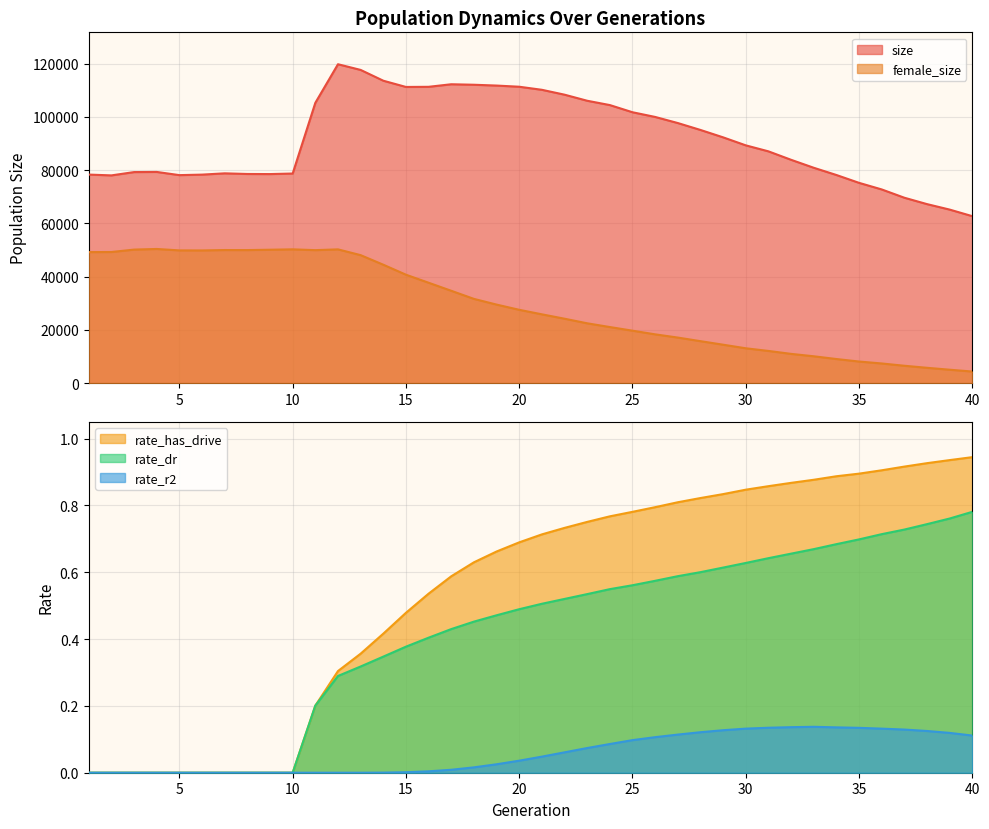

Does the chart display data point markers on the line(s)?

No